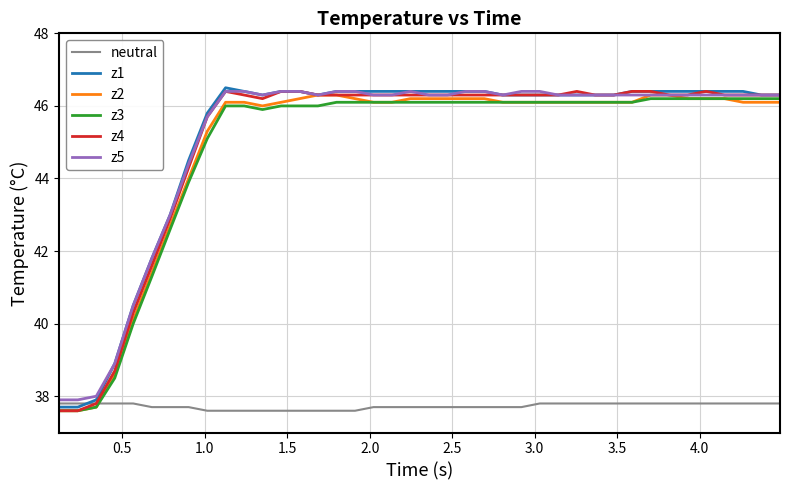

What is the greatest value displayed?

46.5